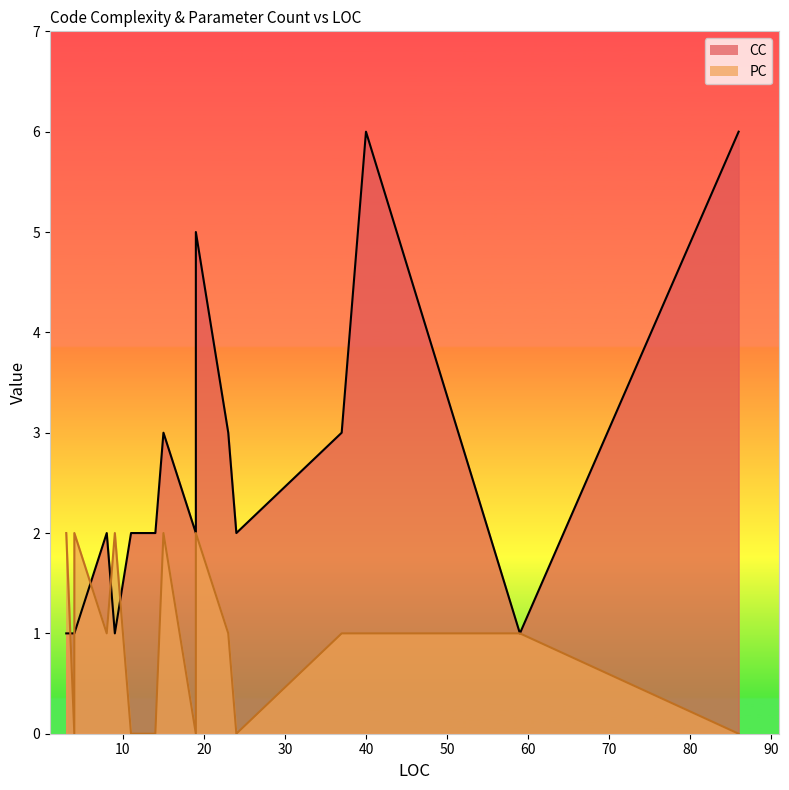

What is the average value of the PC series?

1